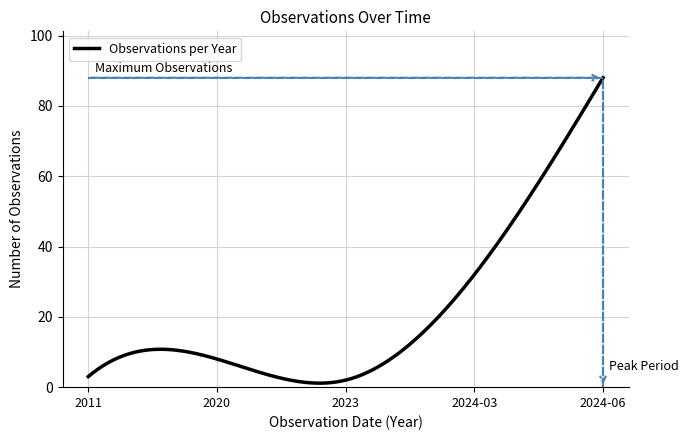

What is the average value?

21.3